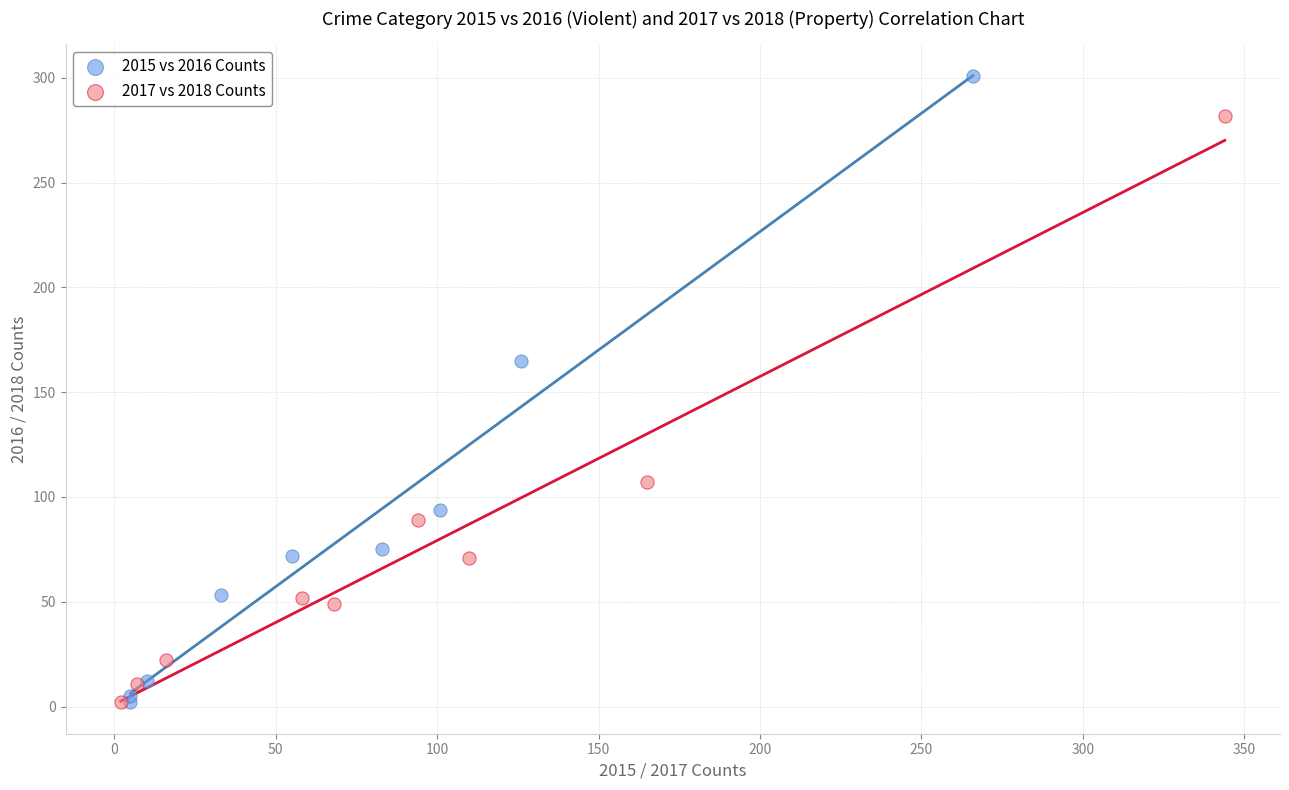

Which series contains the highest Y value?

2015 vs 2016 Counts